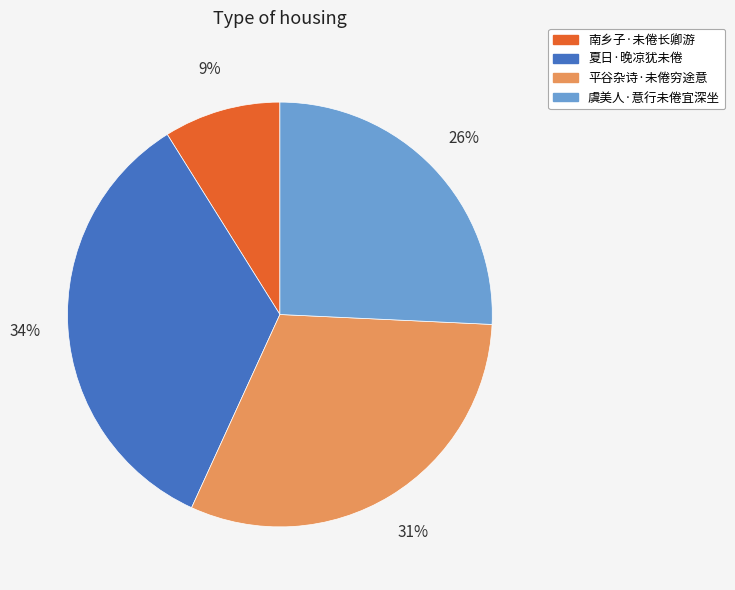

Which category has the smallest portion of the pie?

南乡子·未倦长卿游